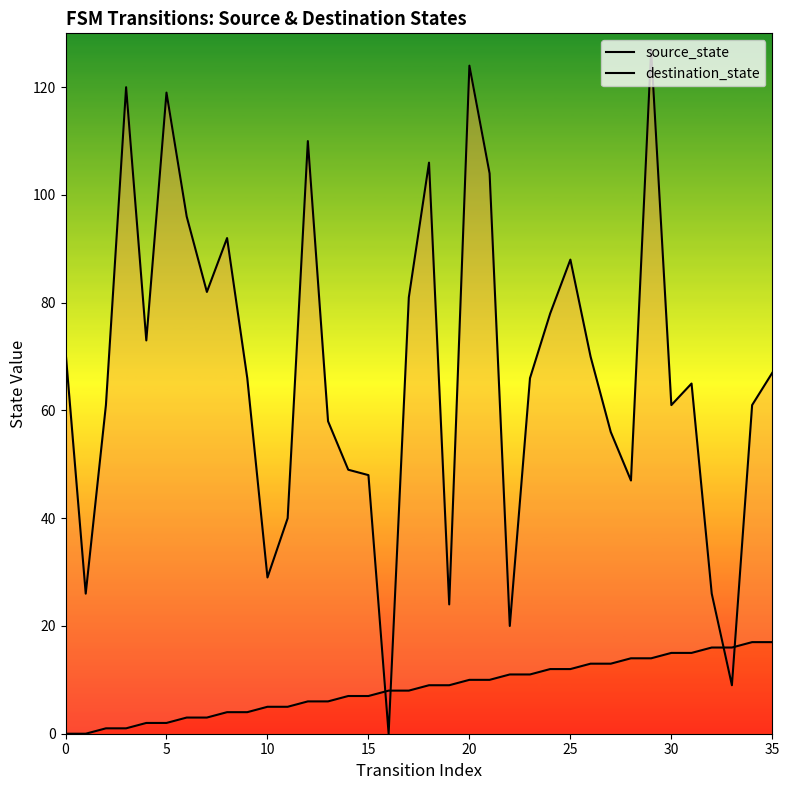

How many categories are shown in the chart?

36